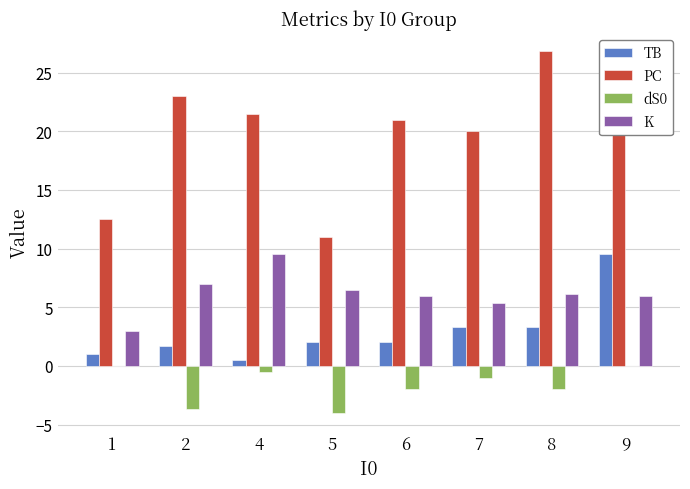

What is the sum of the K values at 1 and 5?

9.5